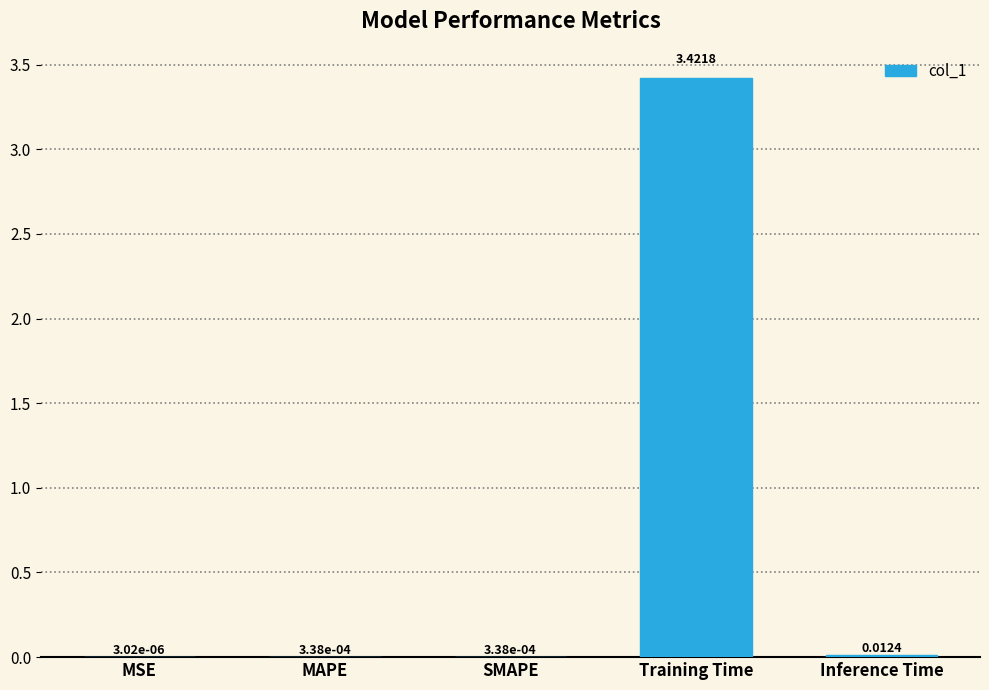

Are the bars horizontal?

No